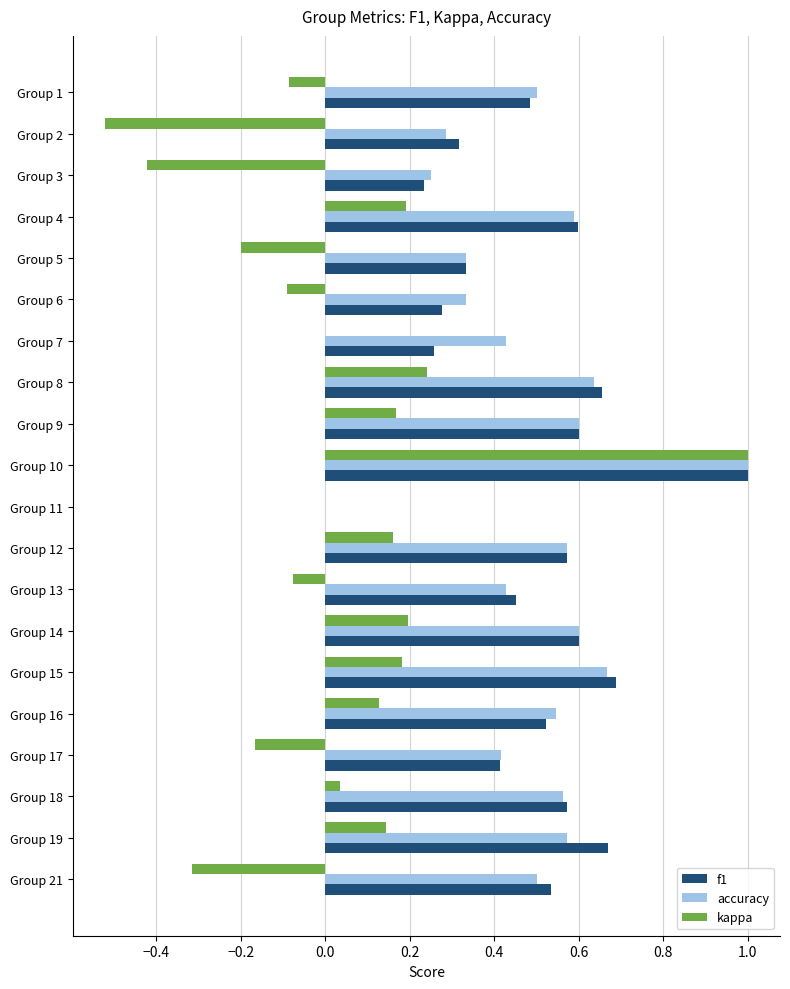

Is the value of accuracy at Group 21 greater than the value of f1 at Group 11?

Yes